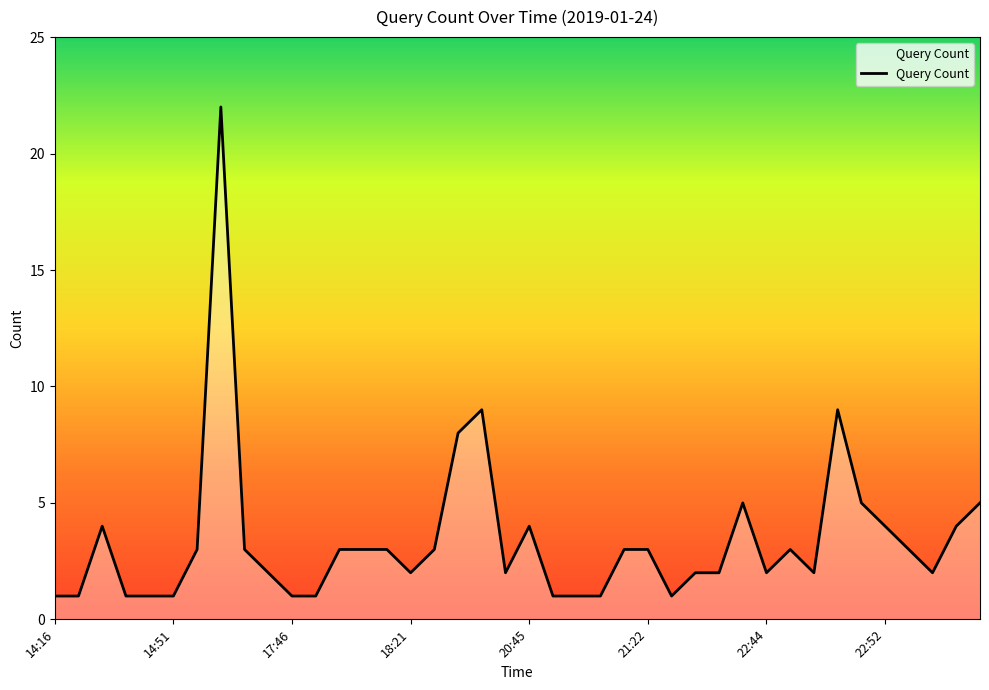

True or false: the data has more than 1 interior local peaks.

True